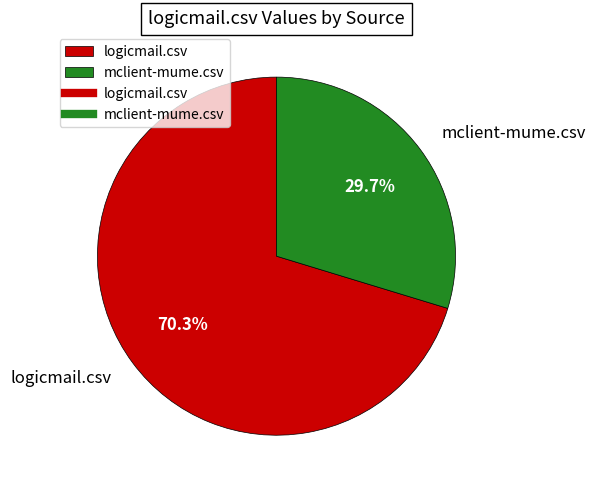

Which has a higher value, logicmail.csv or mclient-mume.csv?

logicmail.csv